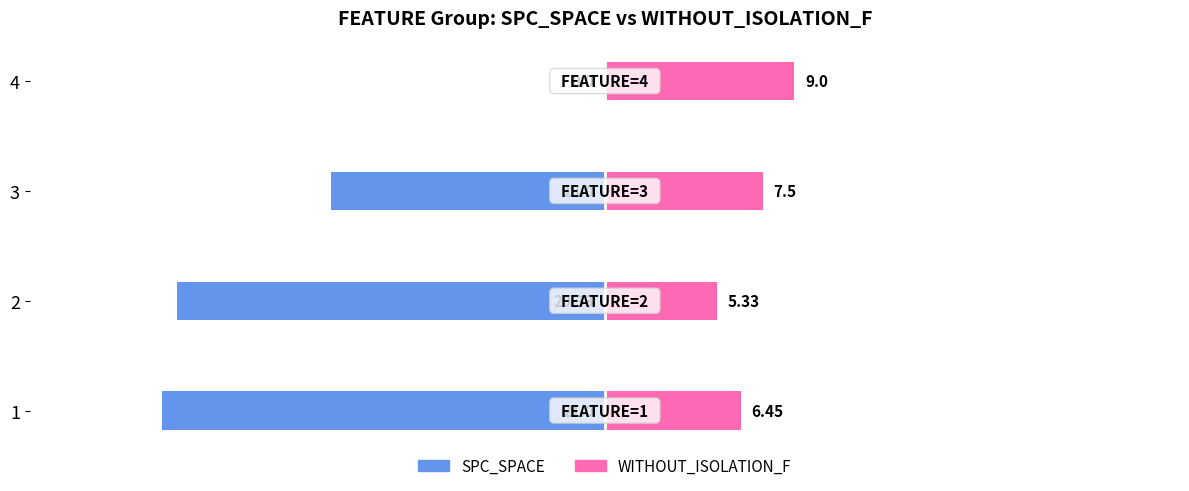

Does the chart contain stacked bars?

No